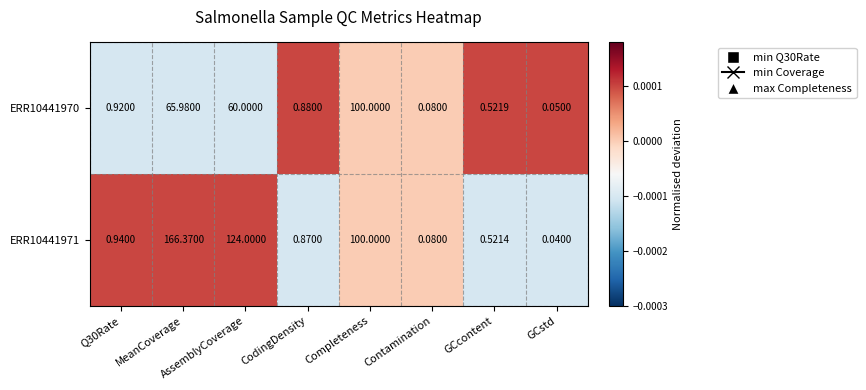

How many series are shown in this chart?

2